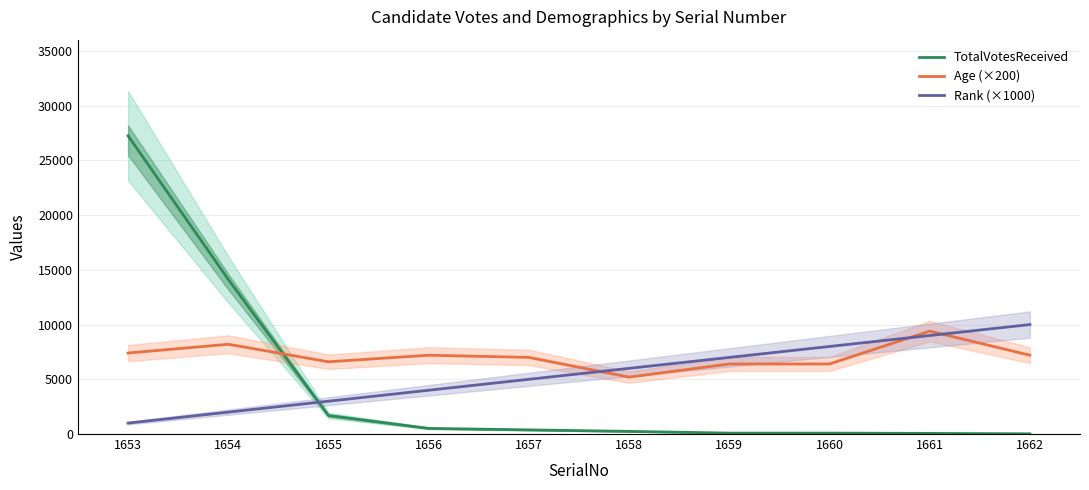

List the labels in order of Age (×200) value, smallest first.

1658, 1659, 1660, 1655, 1657, 1656, 1662, 1653, 1654, 1661